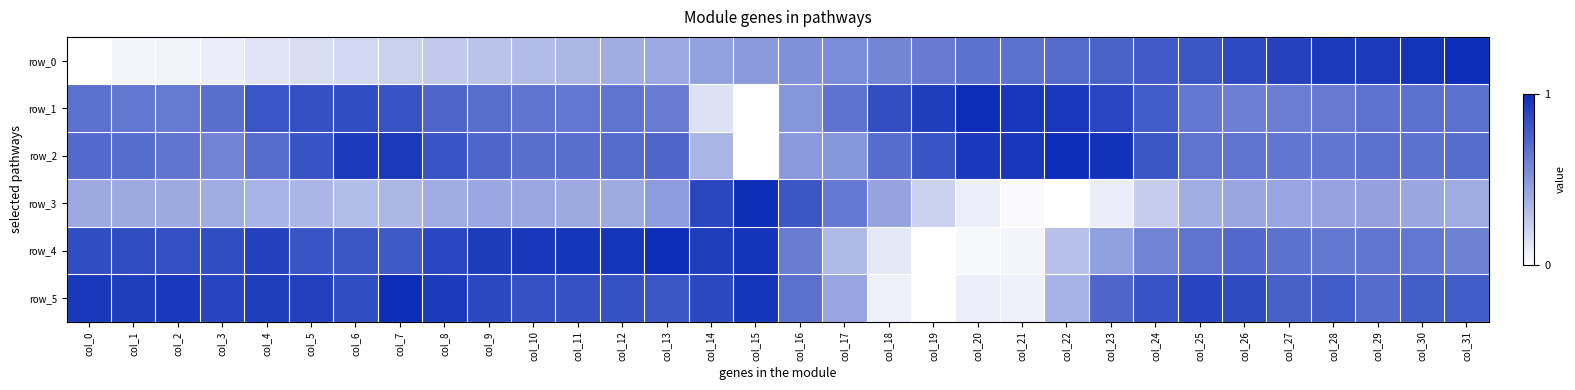

At which category is the sum across all series the highest?

col_30